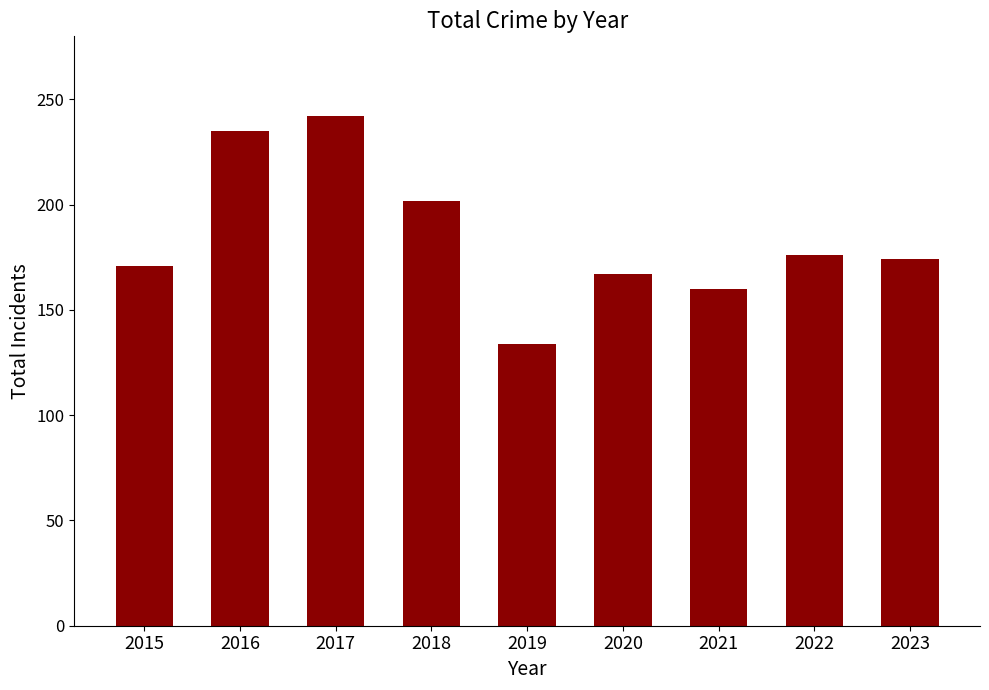

The chart shows a value of 176 at 2022. True or false?

True